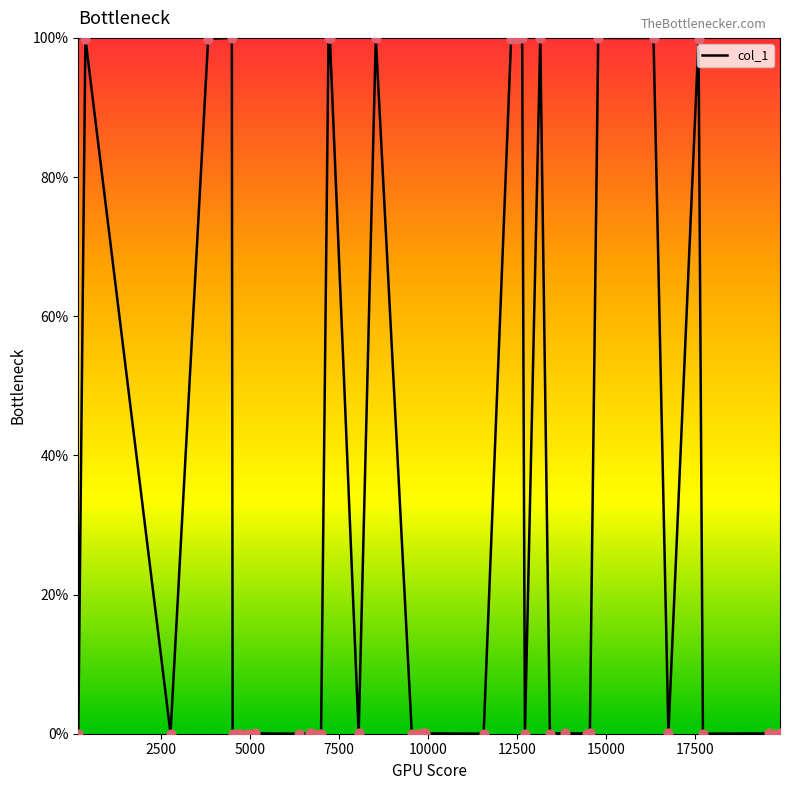

What is the greatest value displayed?

100.0